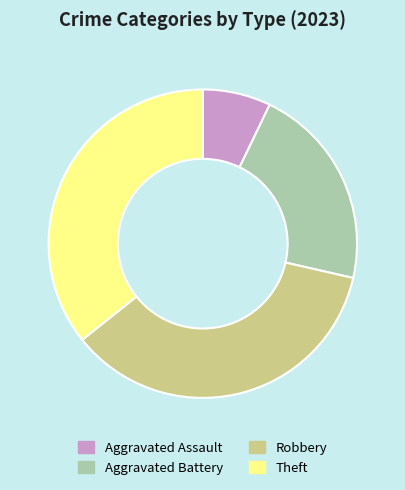

Count the number of slices in the pie.

4